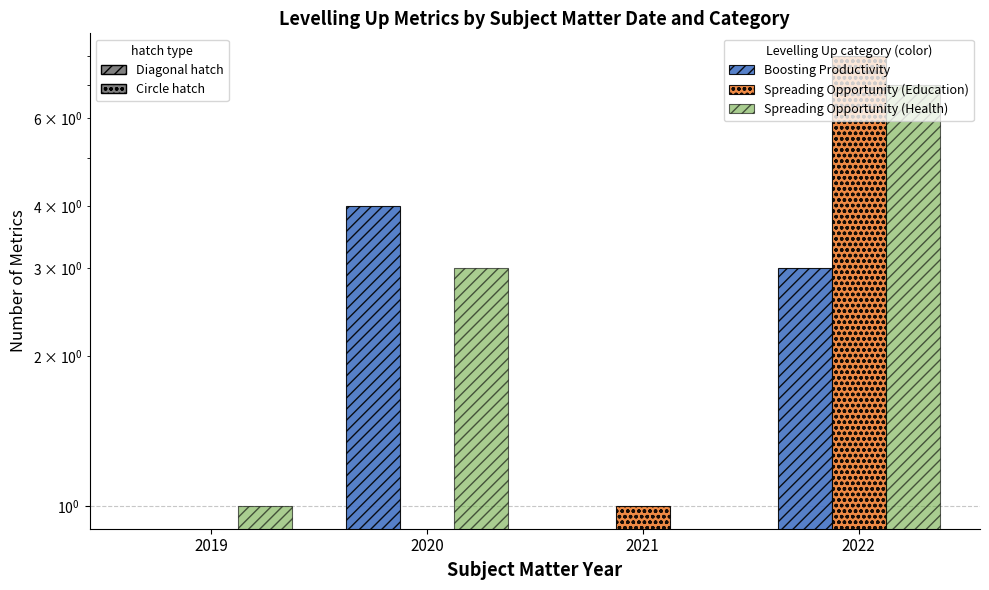

Reading left to right, transcribe all the data shown in this chart.

Boosting Productivity: 0	4	0	3
Spreading Opportunity (Education): 0	0	1	8
Spreading Opportunity (Health): 1	3	0	7